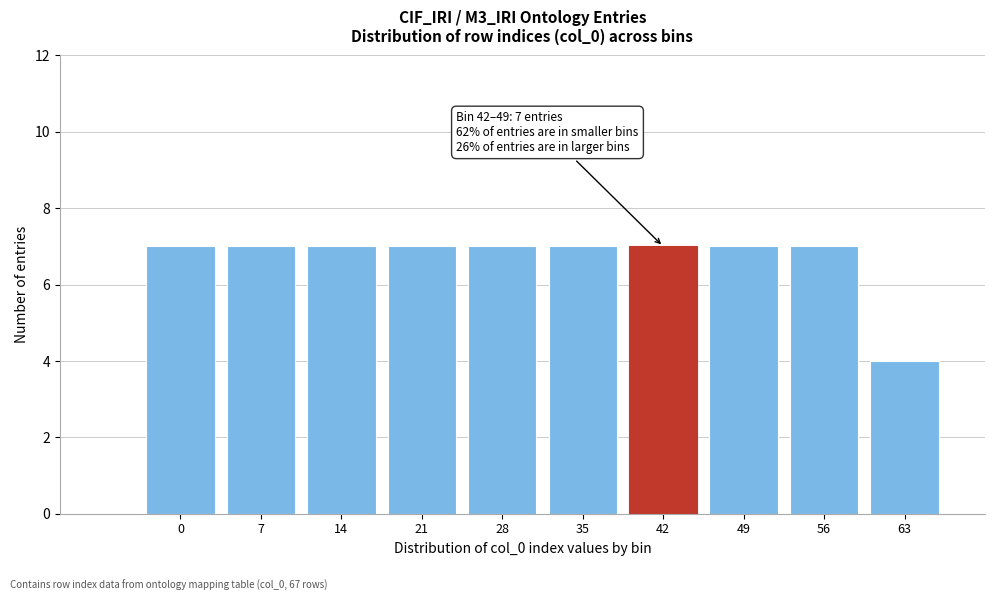

Reading right to left, transcribe all the data shown in this chart.

63=4	56=7	49=7	42=7	35=7	28=7	21=7	14=7	7=7	0=7